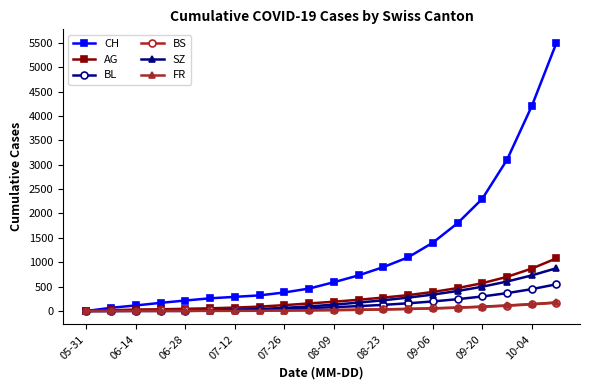

Count the number of categories in the chart.

20